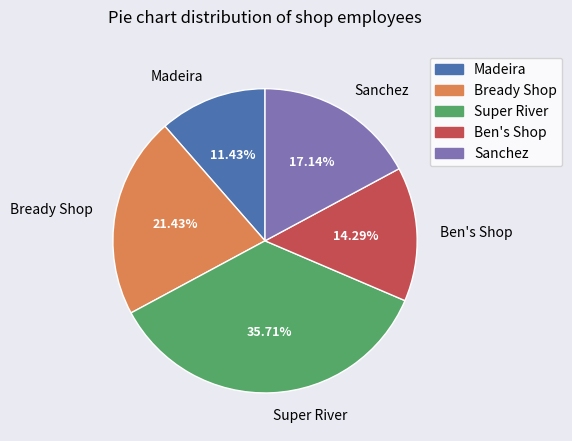

What percentage is the Super River slice, to the nearest percent?

36%